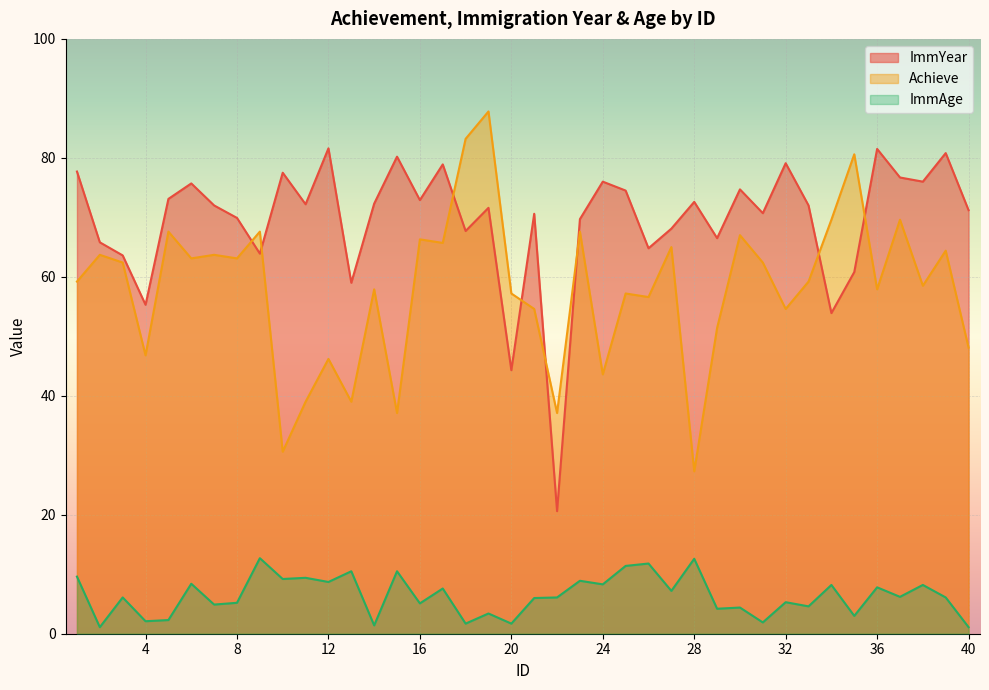

How many series are shown in this chart?

3